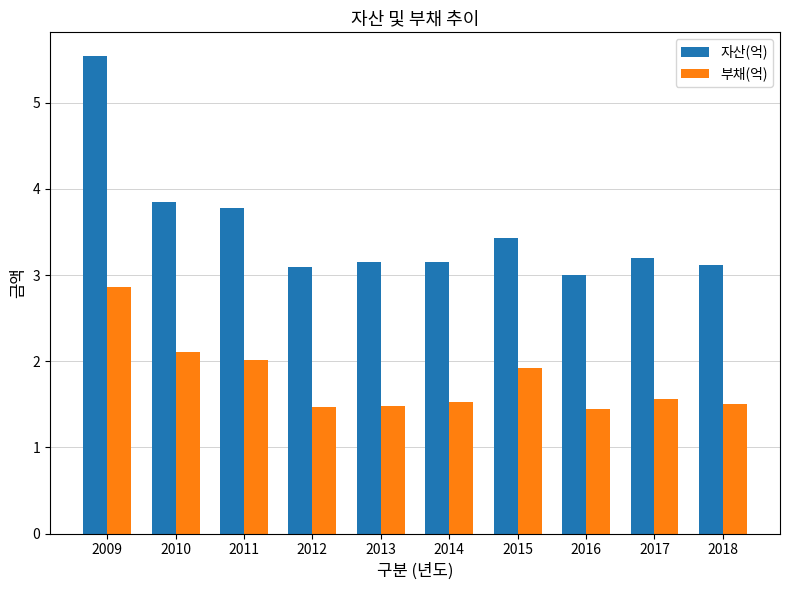

The value of 자산(억) at 2013 is 0.8. True or false?

False